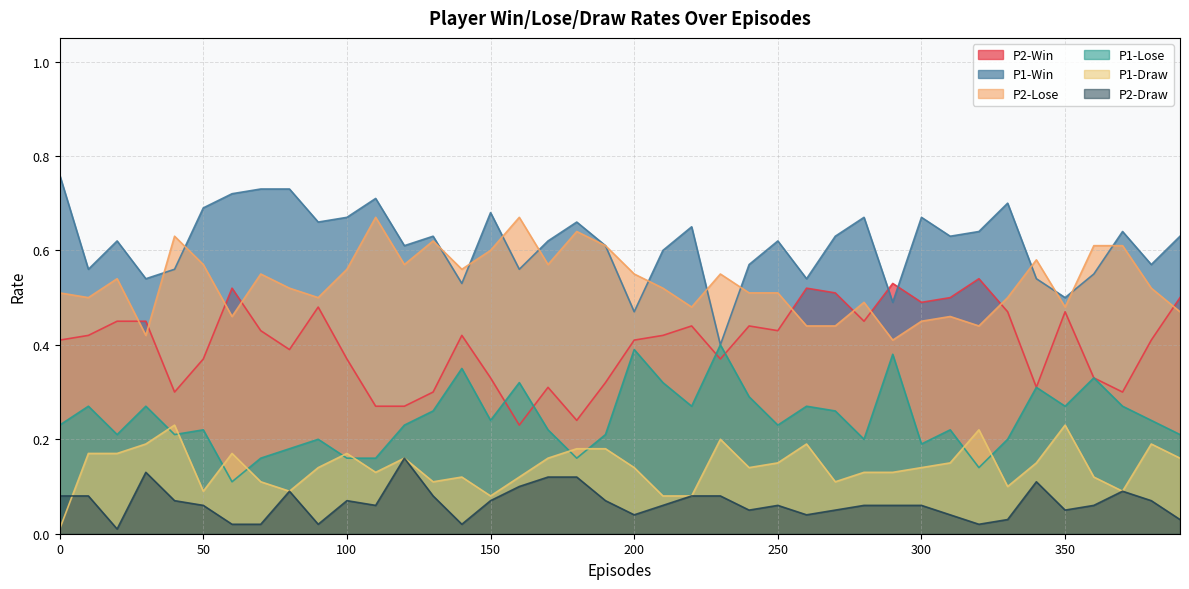

How many times do P1-Lose and P2-Win cross each other?

4